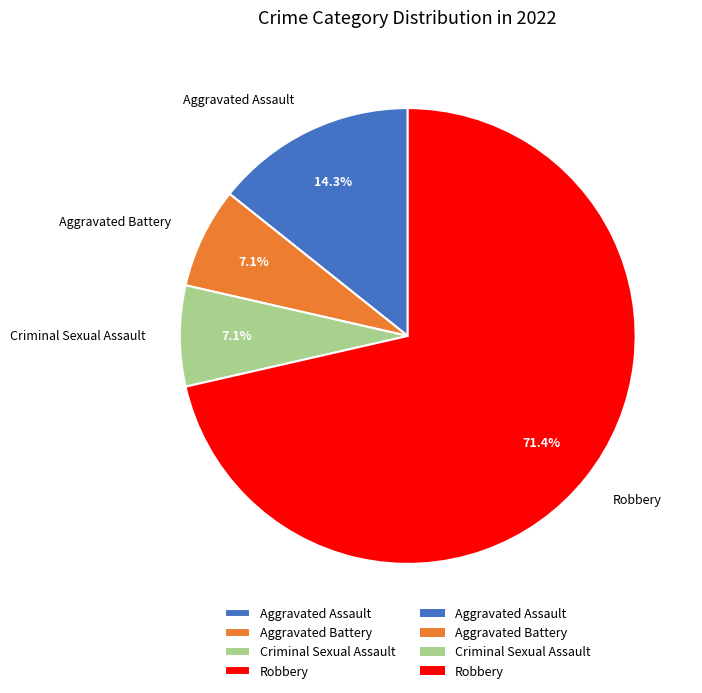

What is the total percentage of Aggravated Battery and Robbery?

78.6%